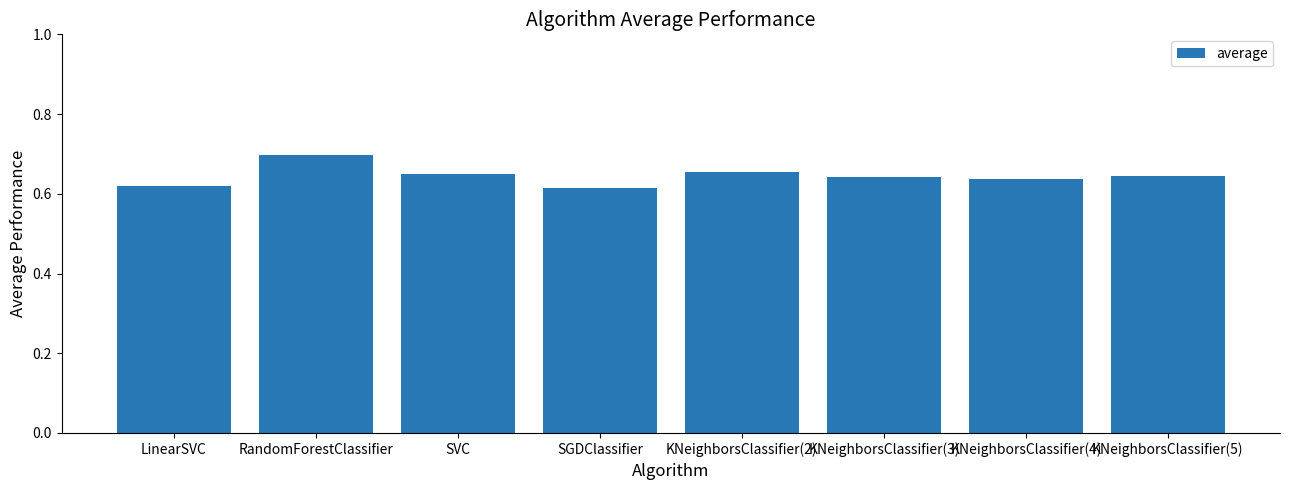

What is the difference between the maximum and minimum values?

0.1